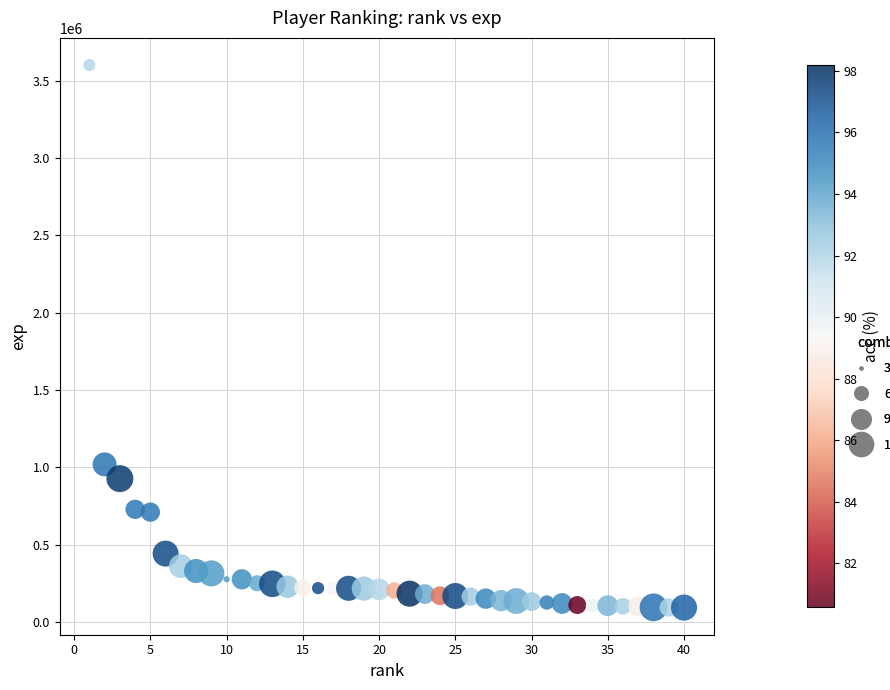

What is the range of Y values (max minus min)?

3507800